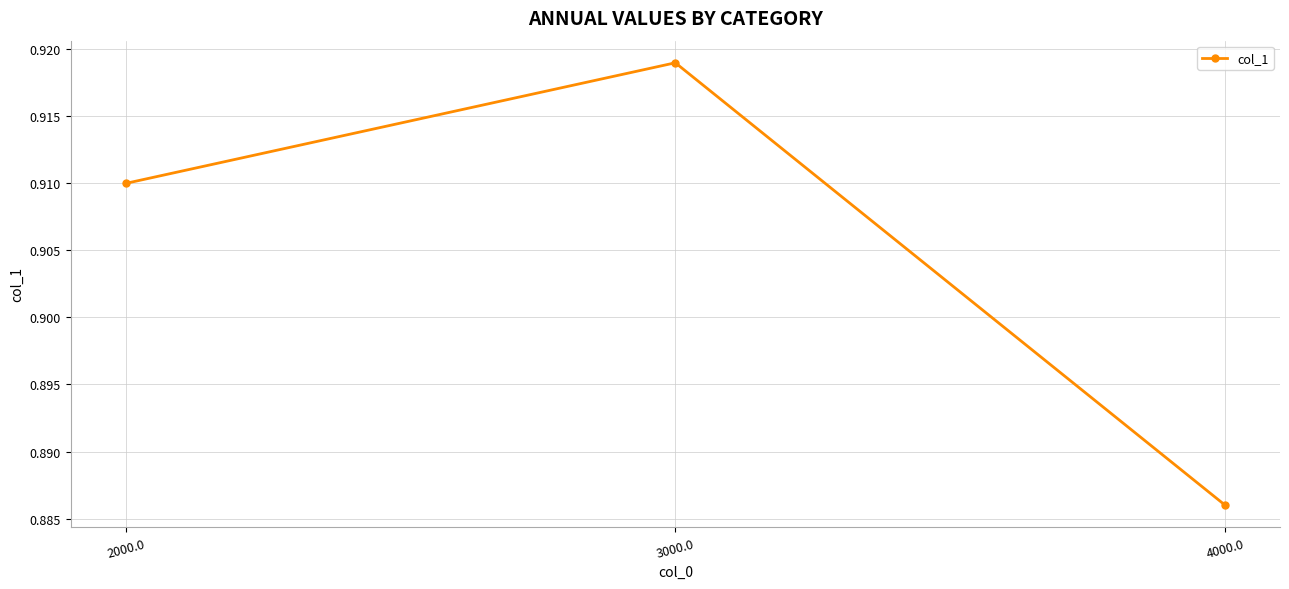

True or false: the data shows 0.3 at 3000.0.

False